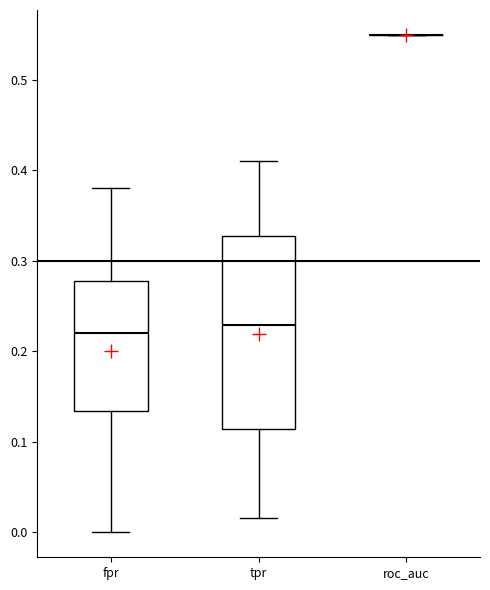

Reading left to right, transcribe this box plot: for each box, give where its median line is, the range the box spans, and where its two whiskers end, as read against the y-axis. The values are not printed on the chart, so give them approximately, as read against the axis.

fpr: median 0.22, box 0.13 to 0.28, whiskers 0.00 to 0.38
tpr: median 0.23, box 0.11 to 0.33, whiskers 0.02 to 0.41
roc_auc: box collapsed to a line at 0.55, whiskers 0.55 to 0.55